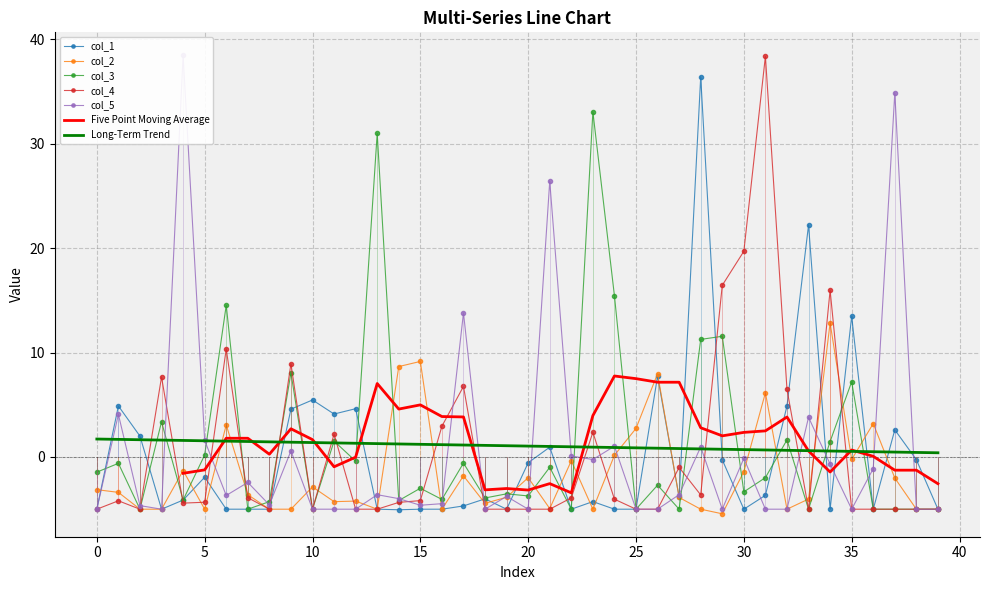

What is the lowest value of the col_5 series?

-5.0